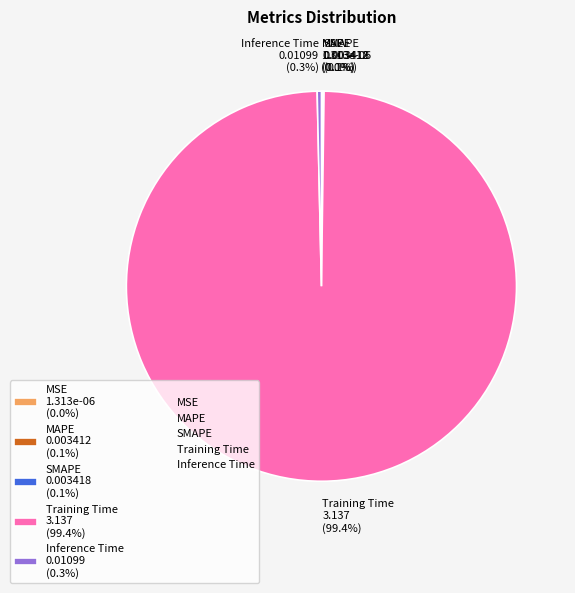

What portion of the pie excludes Inference Time 0.01099 (0.3%)?

99.7%